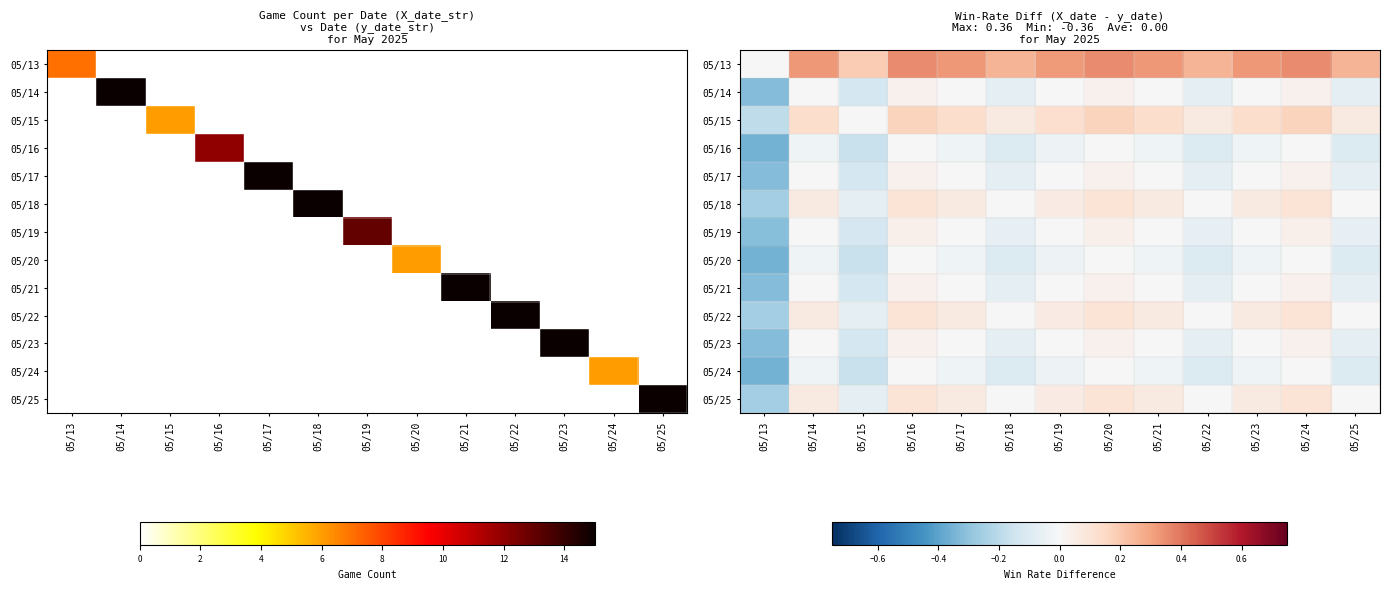

What is the minimum value shown in the chart?

-0.4